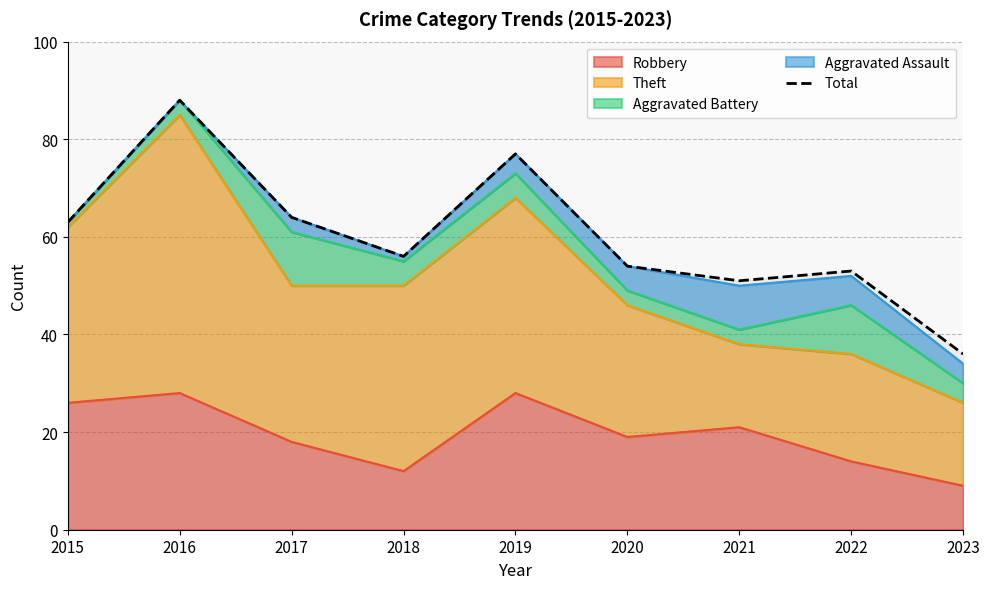

Rank the categories by value from highest to lowest.

2016, 2019, 2017, 2015, 2018, 2020, 2022, 2021, 2023